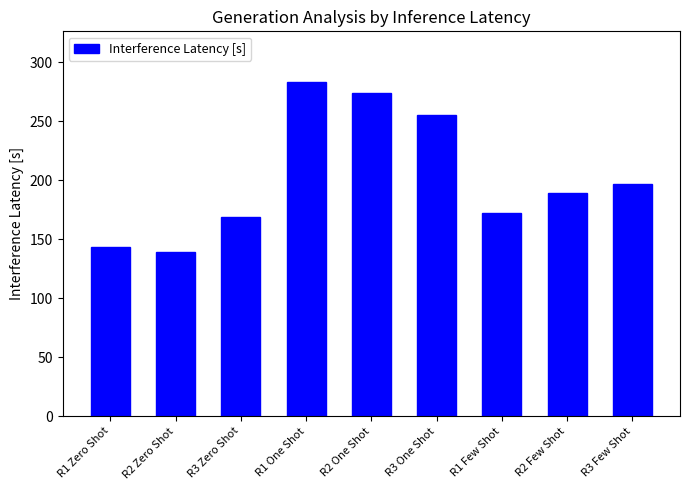

How many bars are there in total?

9